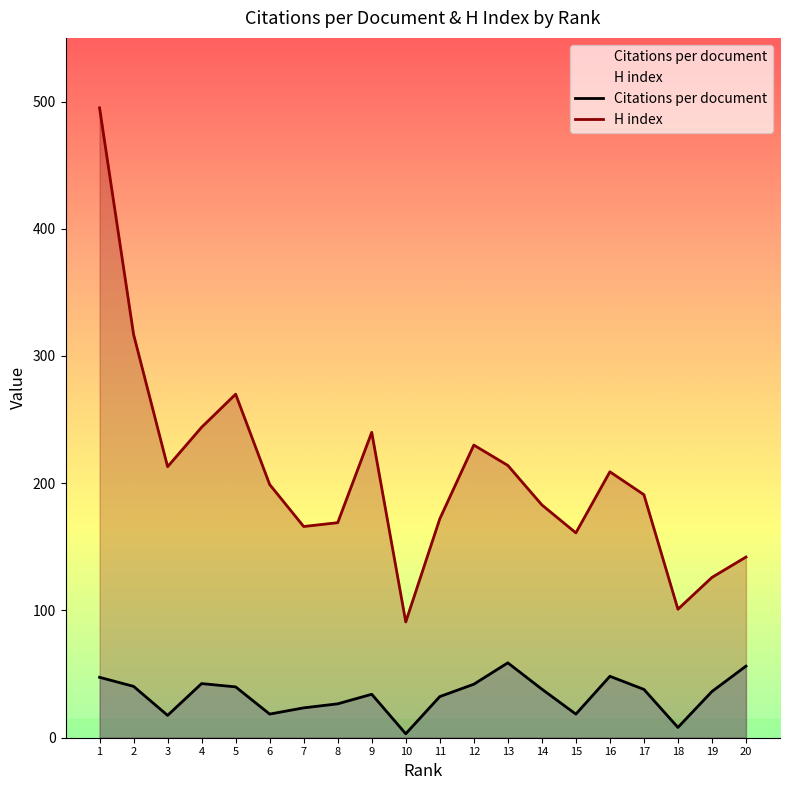

How many data points does each series have?

20